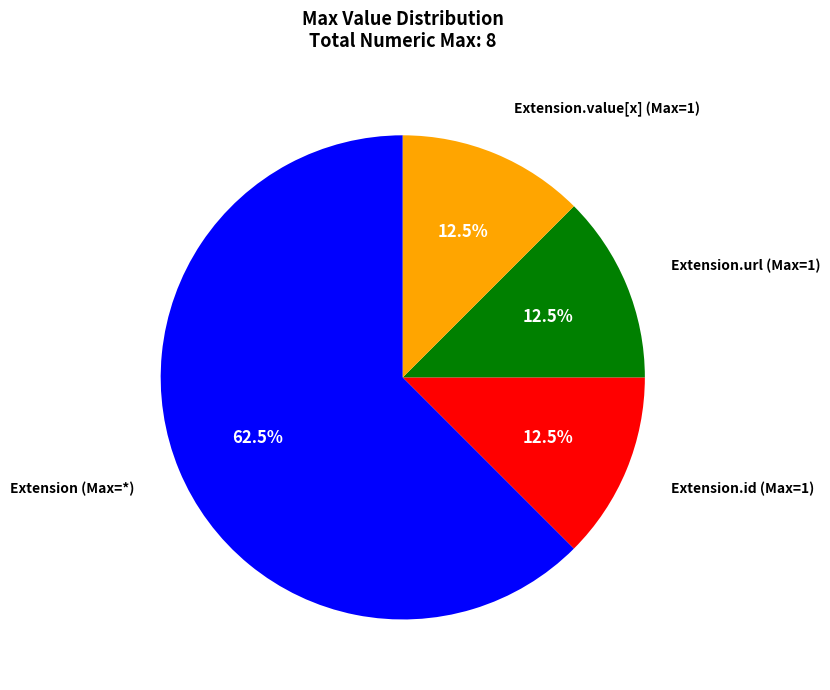

Is there any slice that represents more than half of the pie?

Yes